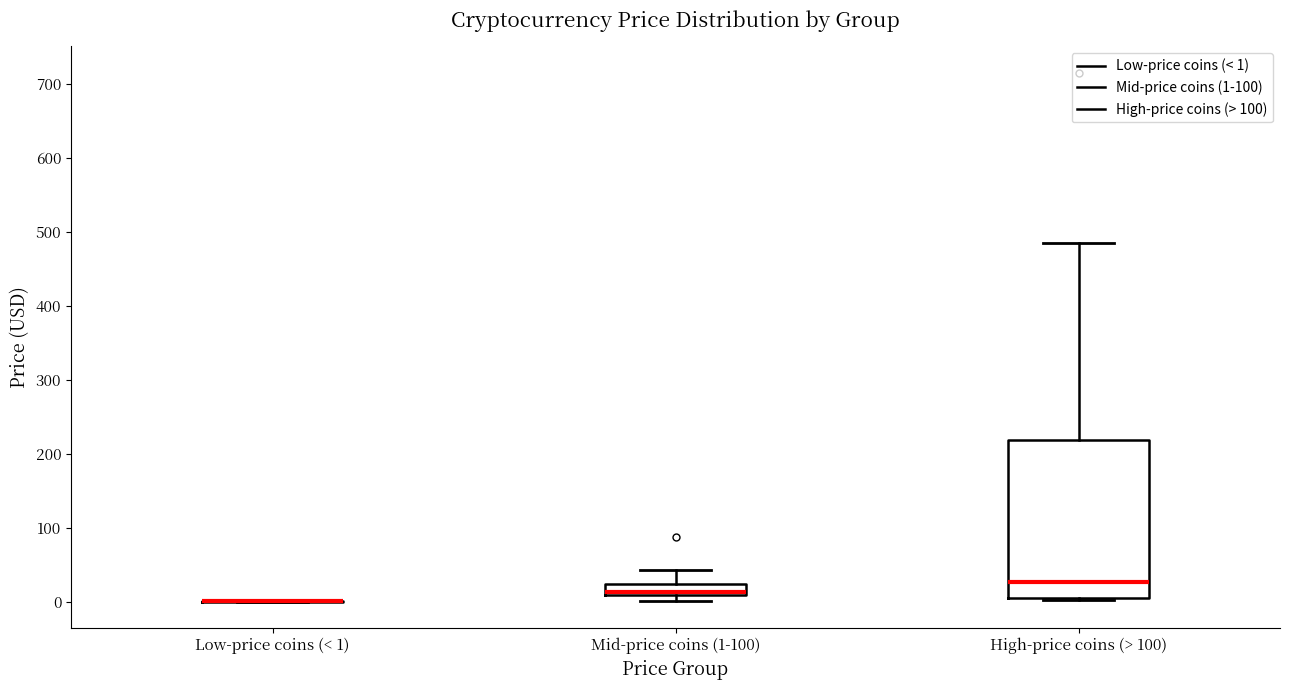

Reading left to right, read every box against the y-axis: the position of its median line, the range the box covers, and the ends of its whiskers. The values are not printed on the chart, so give them approximately, as read against the axis.

Low-price coins (< 1): box collapsed to a line at 0, whiskers 0 to 0
Mid-price coins (1-100): median 10 (just above the box's lower edge), box 10 to 20, whiskers 0 to 40
High-price coins (> 100): median 30, box 10 to 220, whiskers 0 to 490